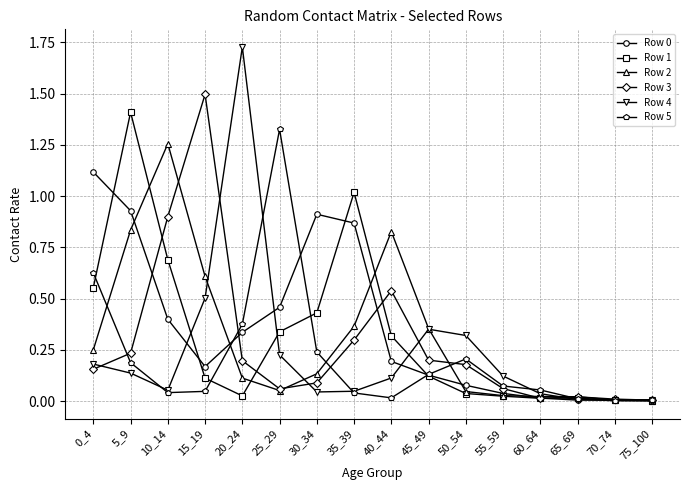

Is it true that Row 5 equals 0.9 at 0_4?

False